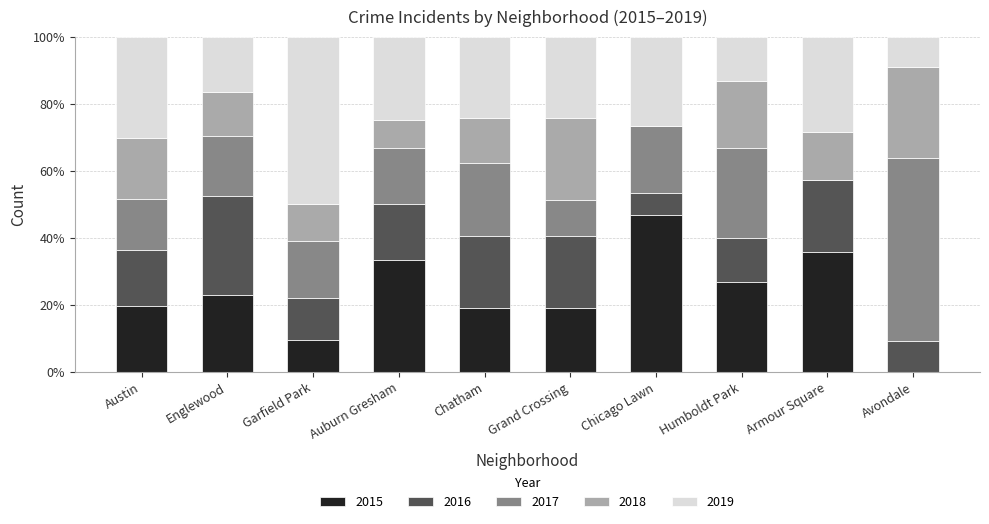

The value of 2015 at Garfield Park is 4.2. True or false?

False